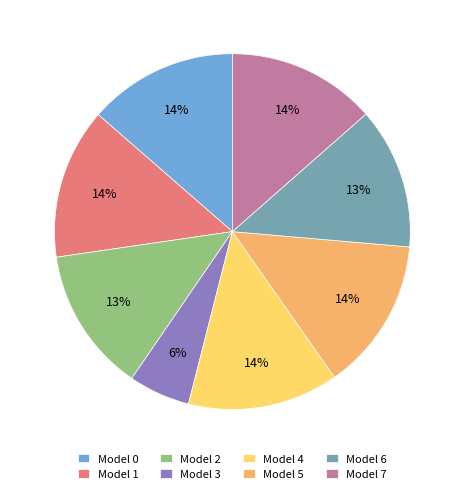

What is the smallest slice in the pie chart?

Model 3